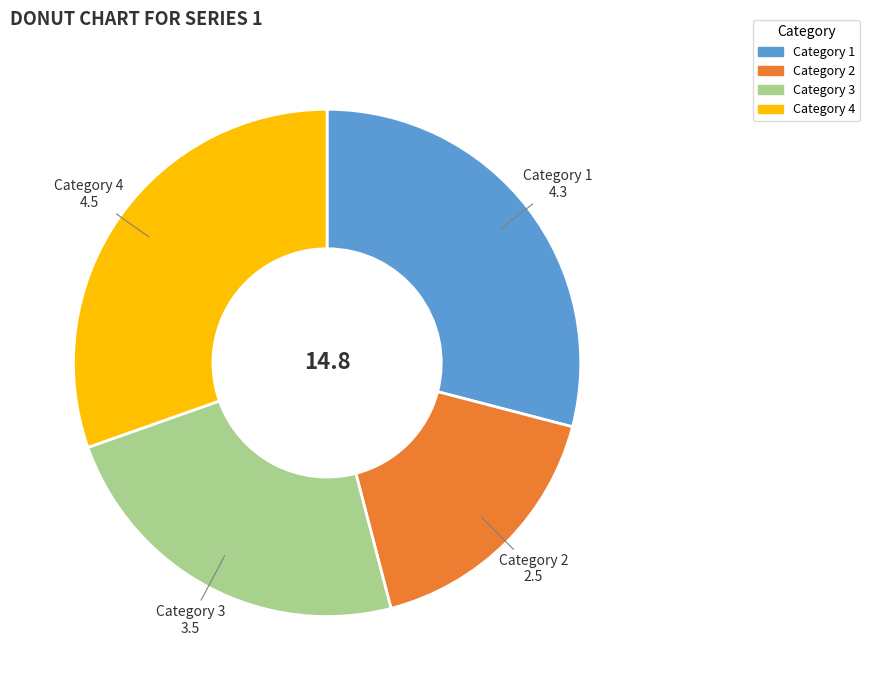

Count the number of slices in the pie.

4